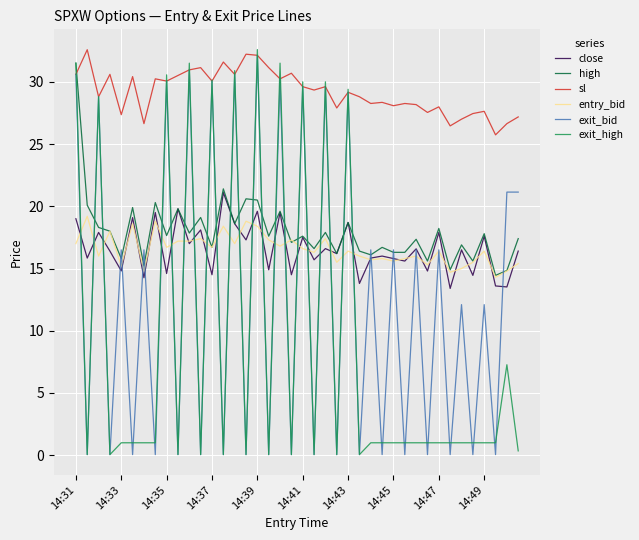

Which series has the largest total across all categories?

sl